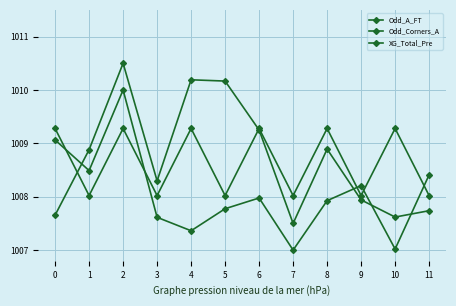

After their last crossing, which series has the higher values: XG_Total_Pre or Odd_A_FT?

XG_Total_Pre